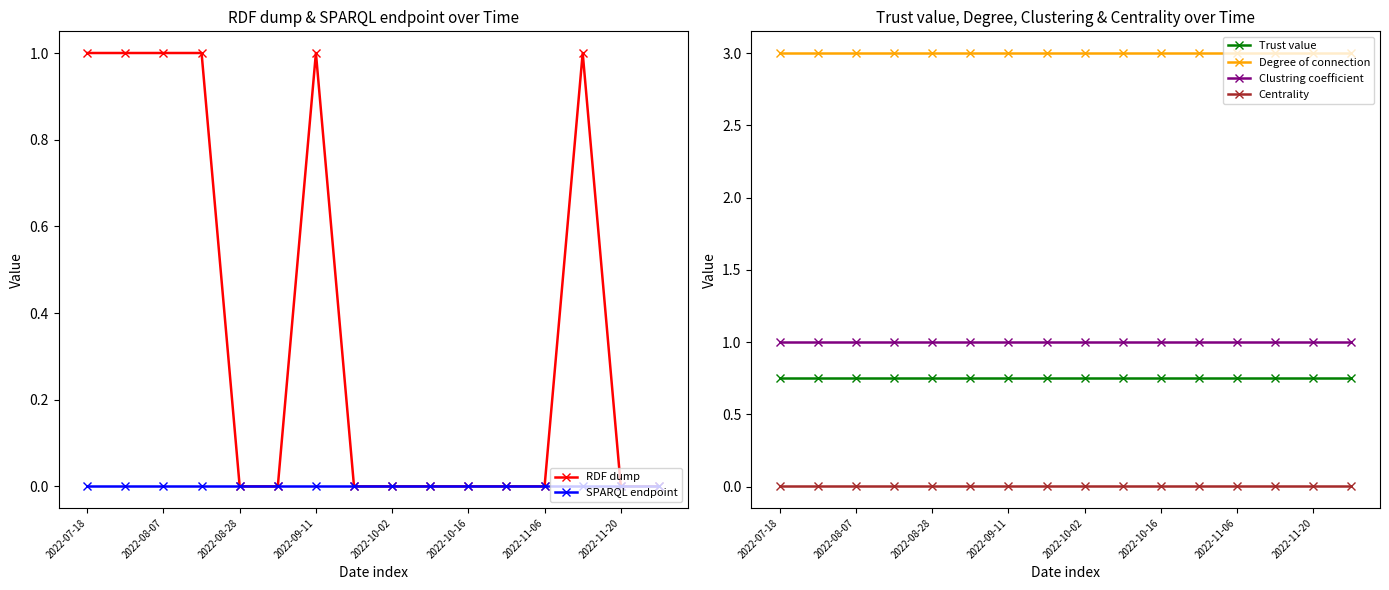

What is the minimum value for Degree of connection?

3.0